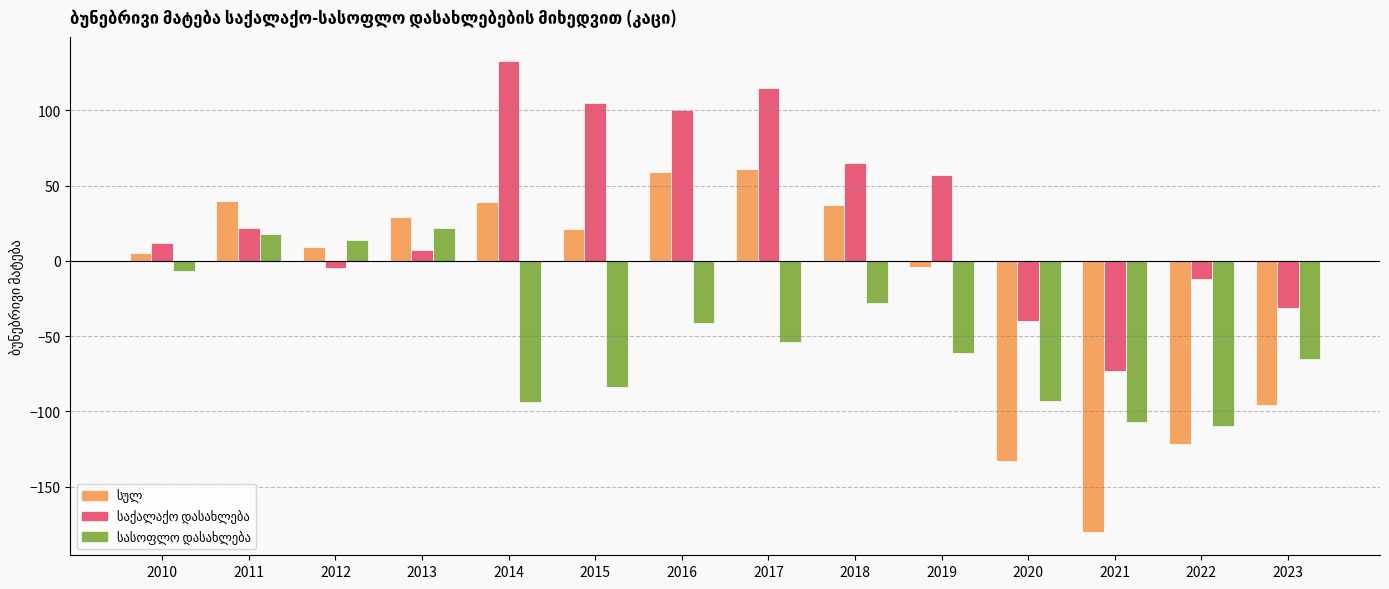

What is the spread (max minus min) of values at 2017?

169